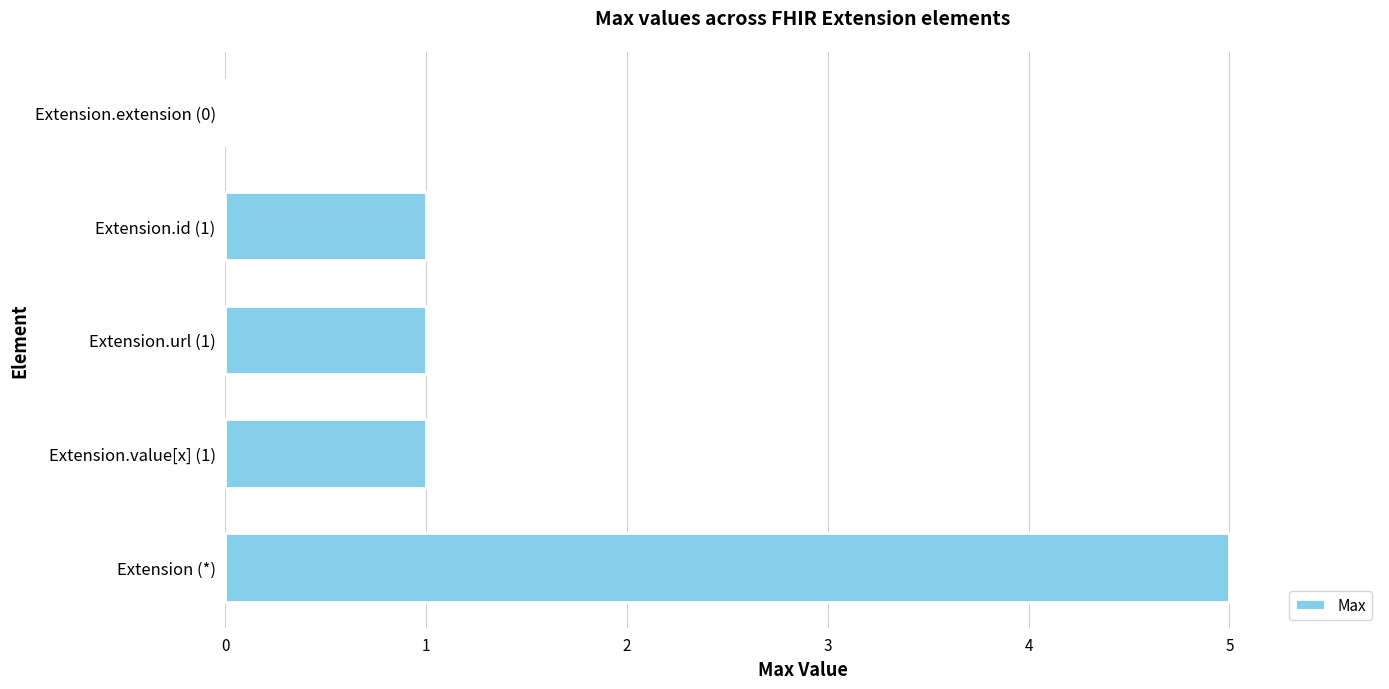

Approximately how many times larger is the value at Extension (*) compared to Extension.id (1)?

5.0